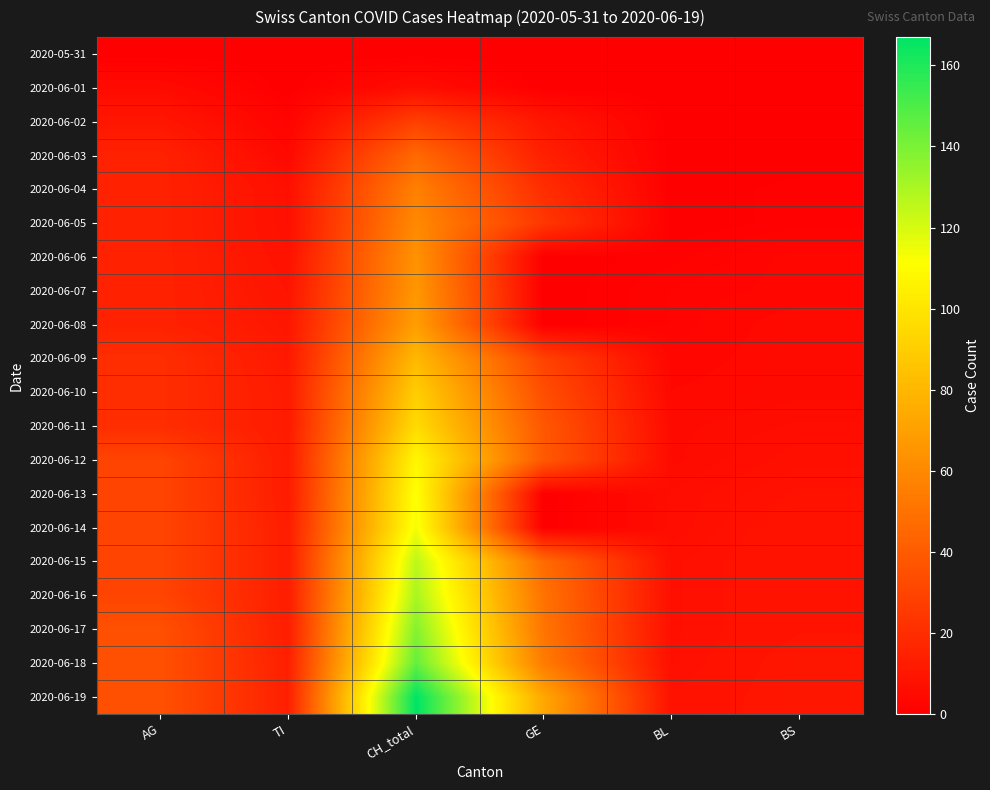

Between GE and BL, which series saw the biggest shift?

2020-06-19